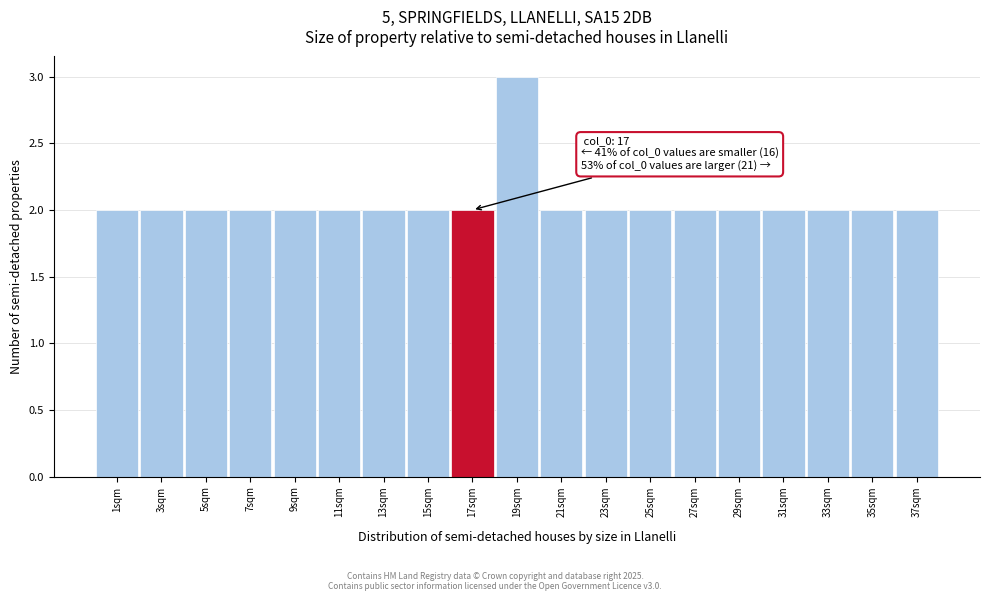

Reading left to right, list all the values displayed in this chart.

1sqm=2	3sqm=2	5sqm=2	7sqm=2	9sqm=2	11sqm=2	13sqm=2	15sqm=2	17sqm=2	19sqm=3	21sqm=2	23sqm=2	25sqm=2	27sqm=2	29sqm=2	31sqm=2	33sqm=2	35sqm=2	37sqm=2